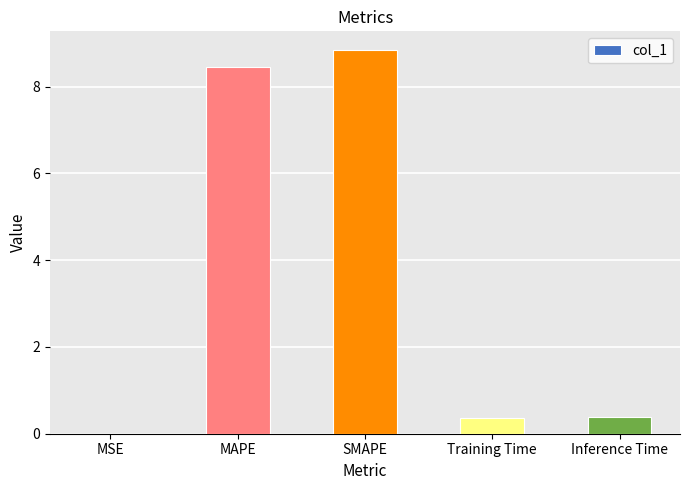

What is the maximum value shown in the chart?

8.8